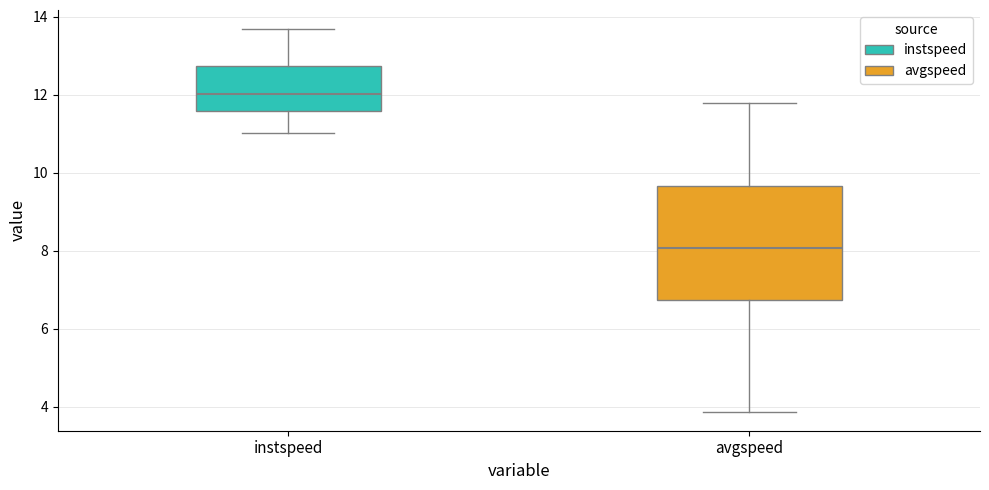

Where does the lower whisker of the box for avgspeed end on the y-axis? The values are not printed on the chart, so give them approximately, as read against the axis.

3.8